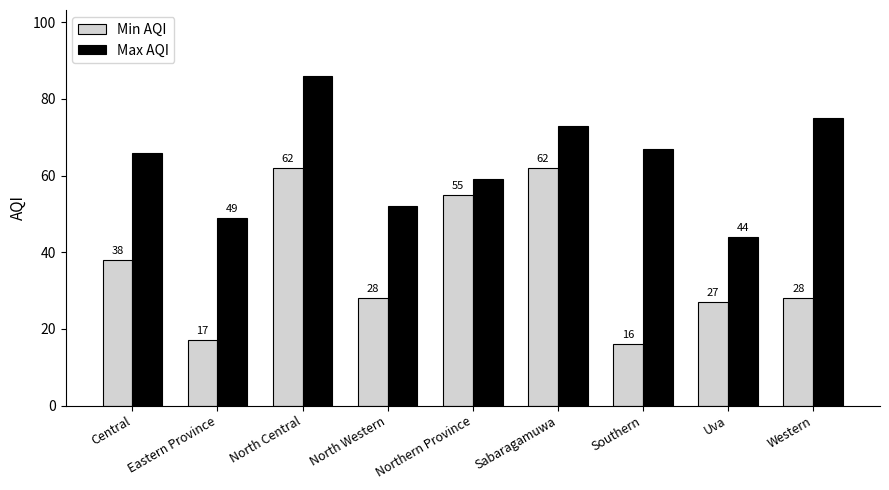

What is the label of the 4th bar from the right?

Sabaragamuwa